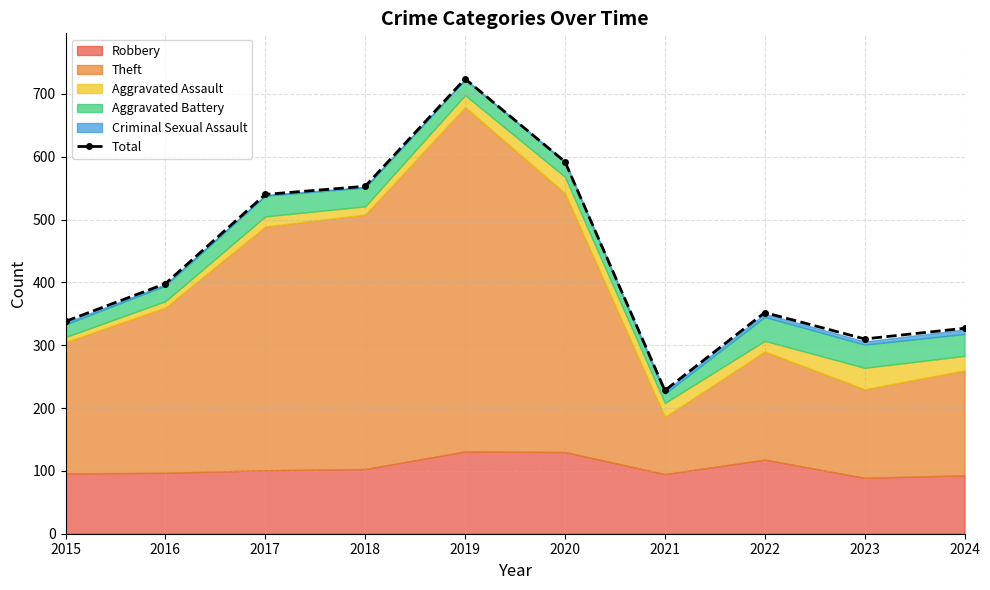

What is the value of the 1st point from the left?

338